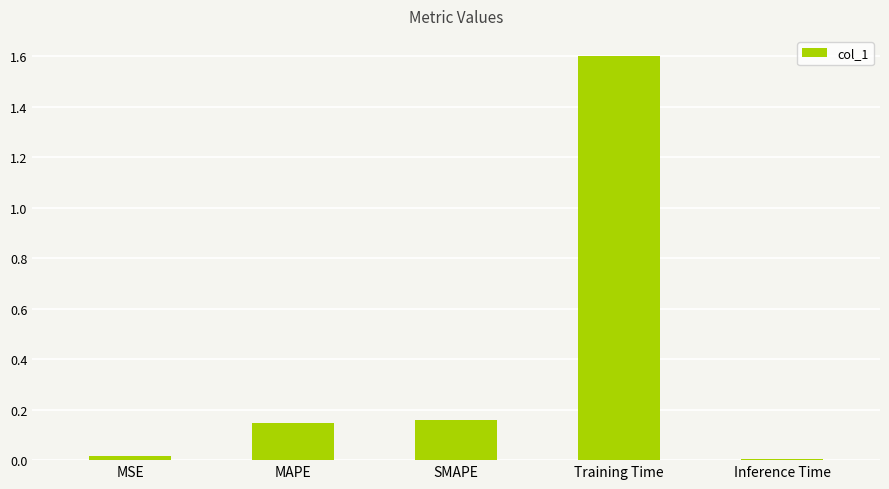

Is it true that the value at MAPE is 0.0?

False